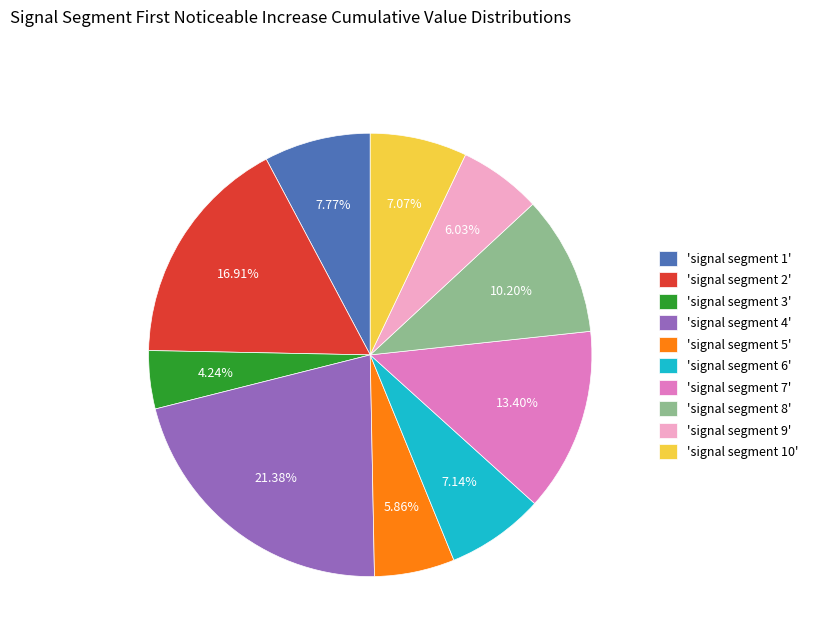

Is there a majority slice in this chart?

No